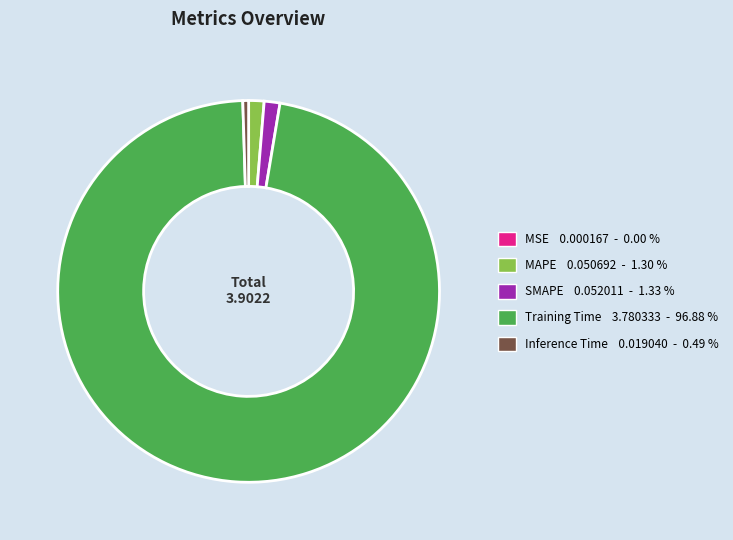

What is the largest slice in the pie chart?

Training Time